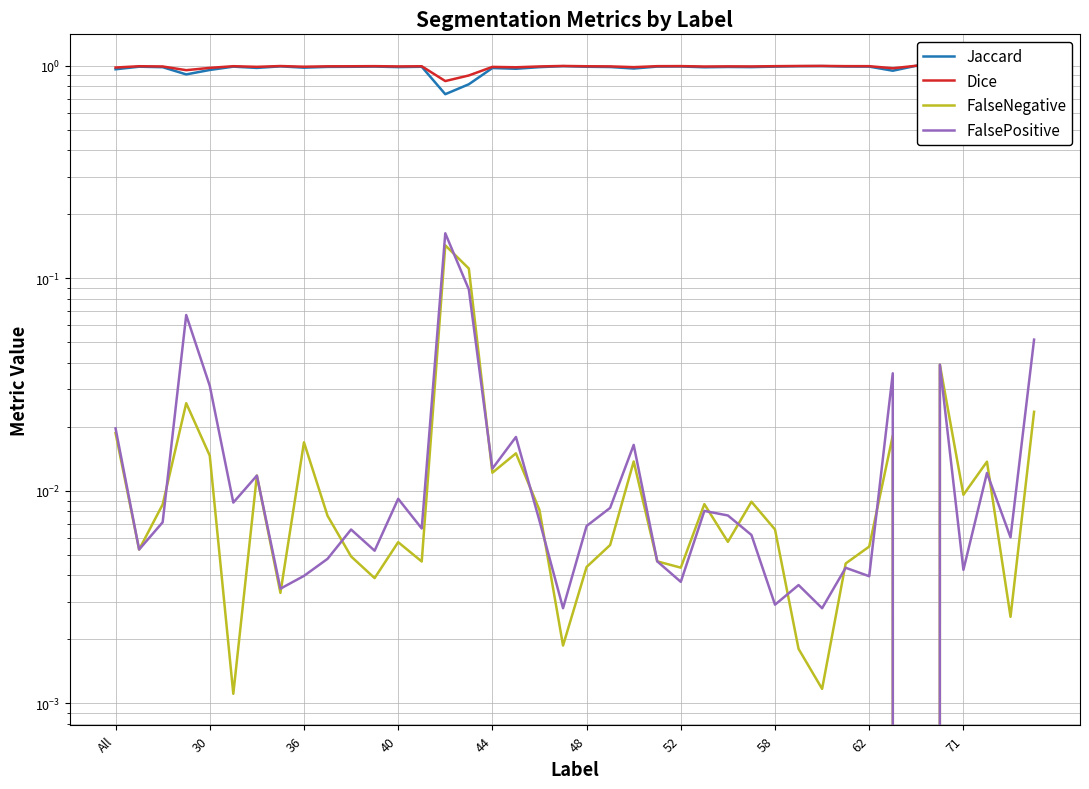

At which category does FalseNegative reach its first local valley?

30